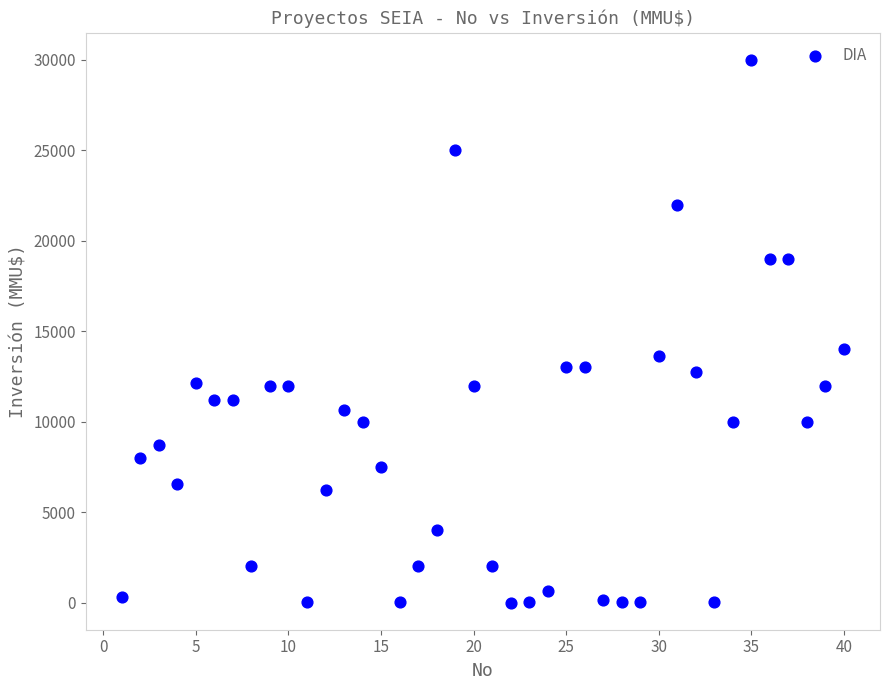

What Y value in the scatter plot is closest to 15000?

14000